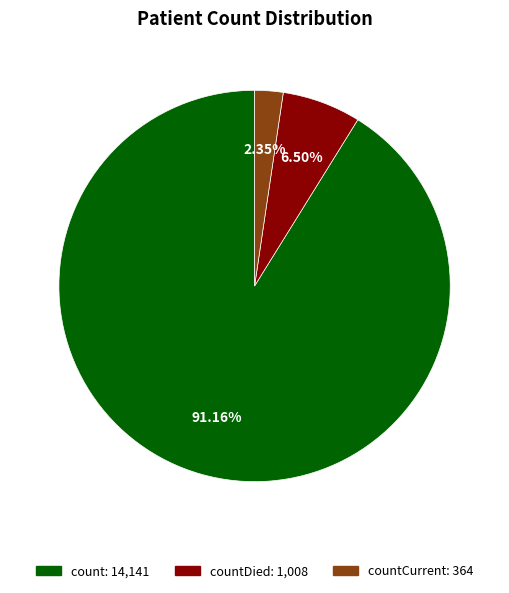

Is there a majority slice in this chart?

Yes